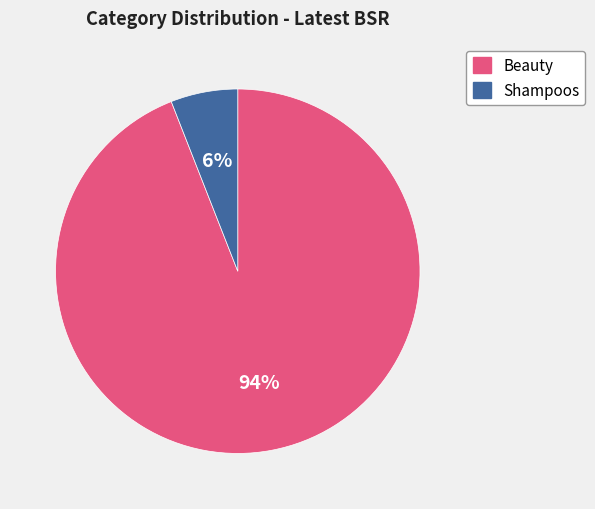

The Beauty slice represents 94% of the pie. True or false?

True